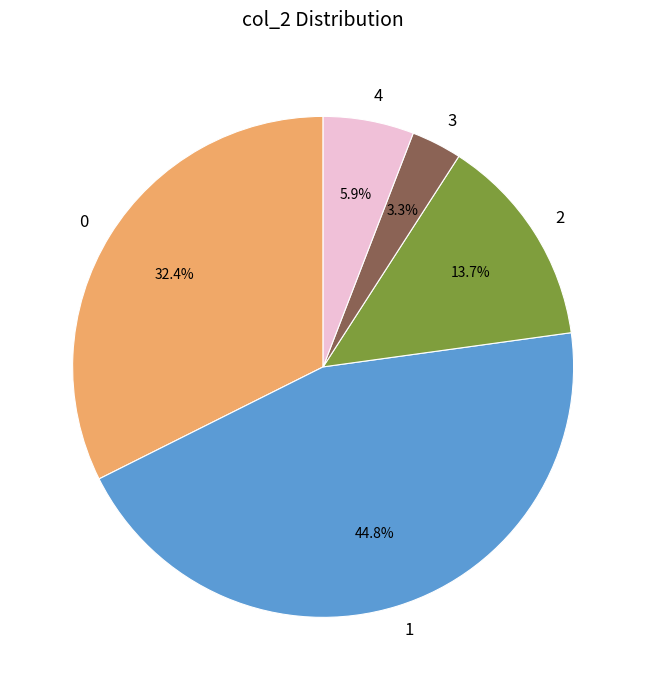

Which category has the smallest portion of the pie?

3